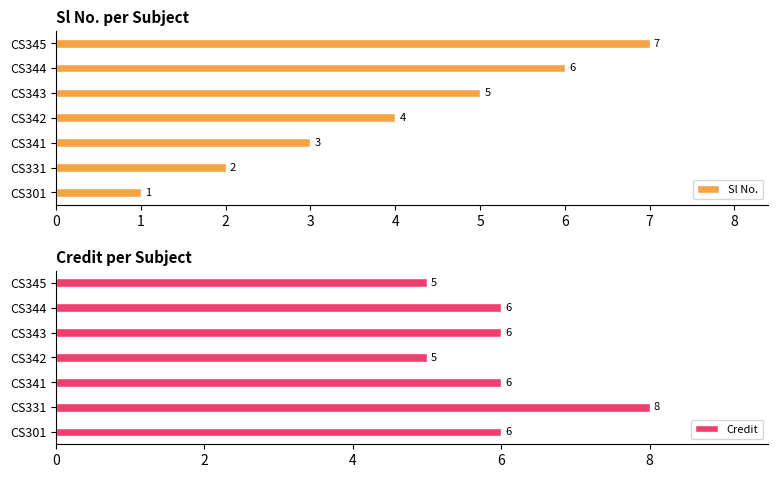

List the series in order of their peak value, lowest first.

Sl No., Credit